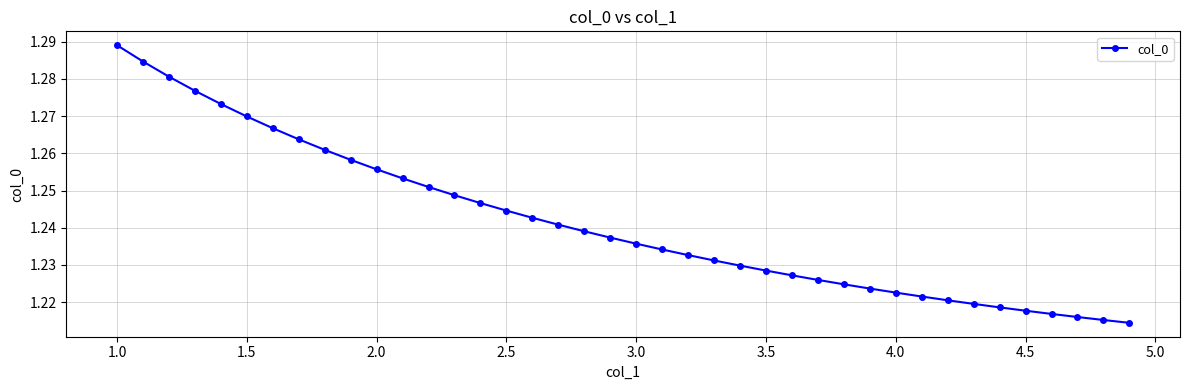

How many lines are shown in the chart?

1